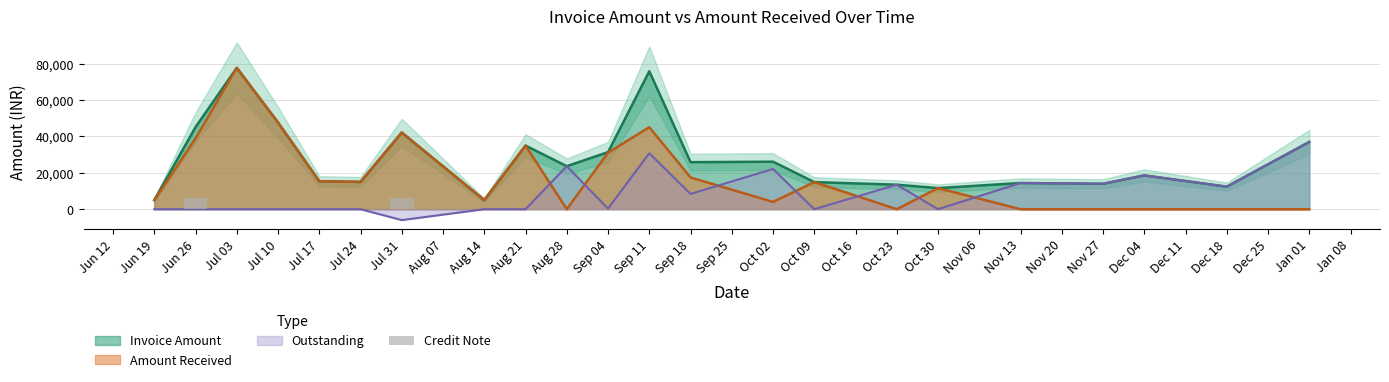

What is the label of the 7th bar from the left?

Jul 31